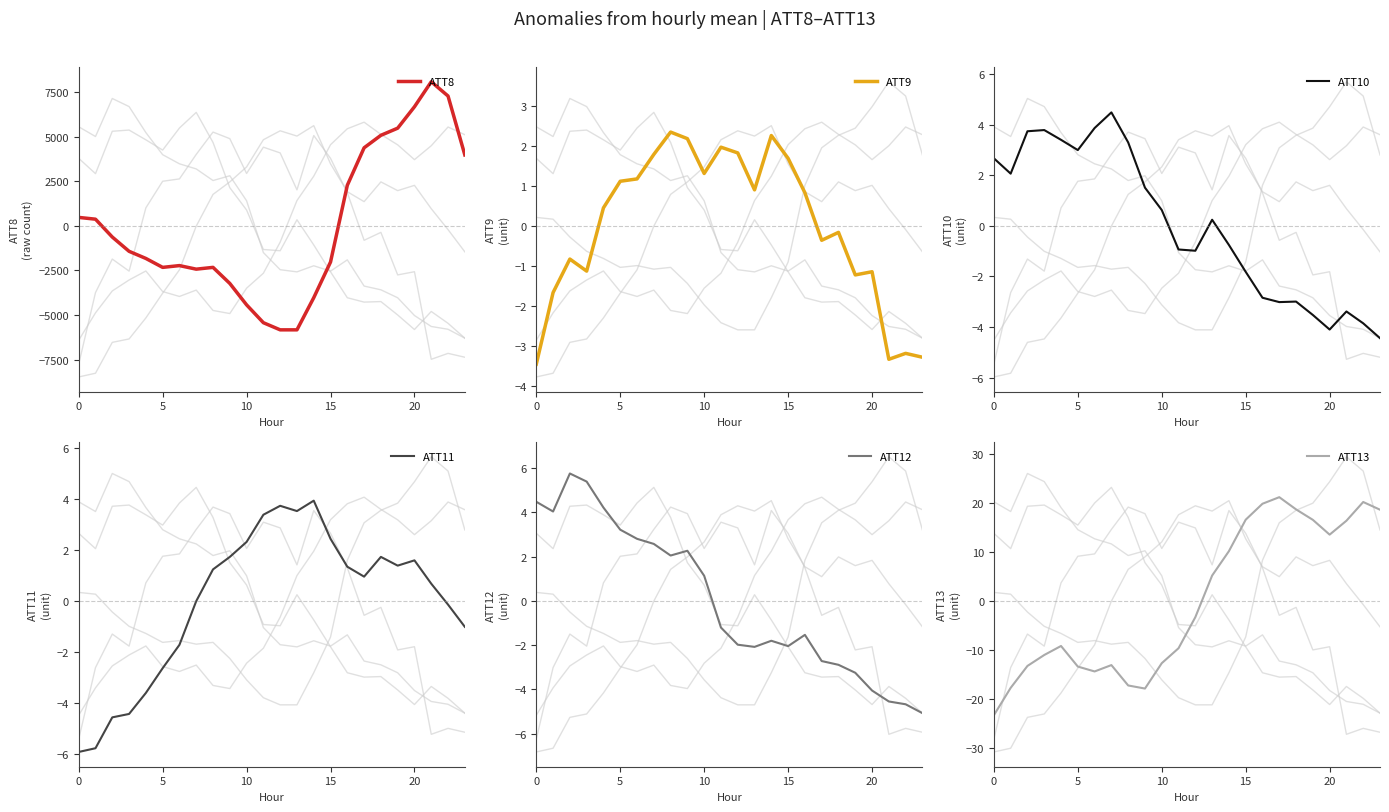

Which has a higher value, 22 or 11?

22